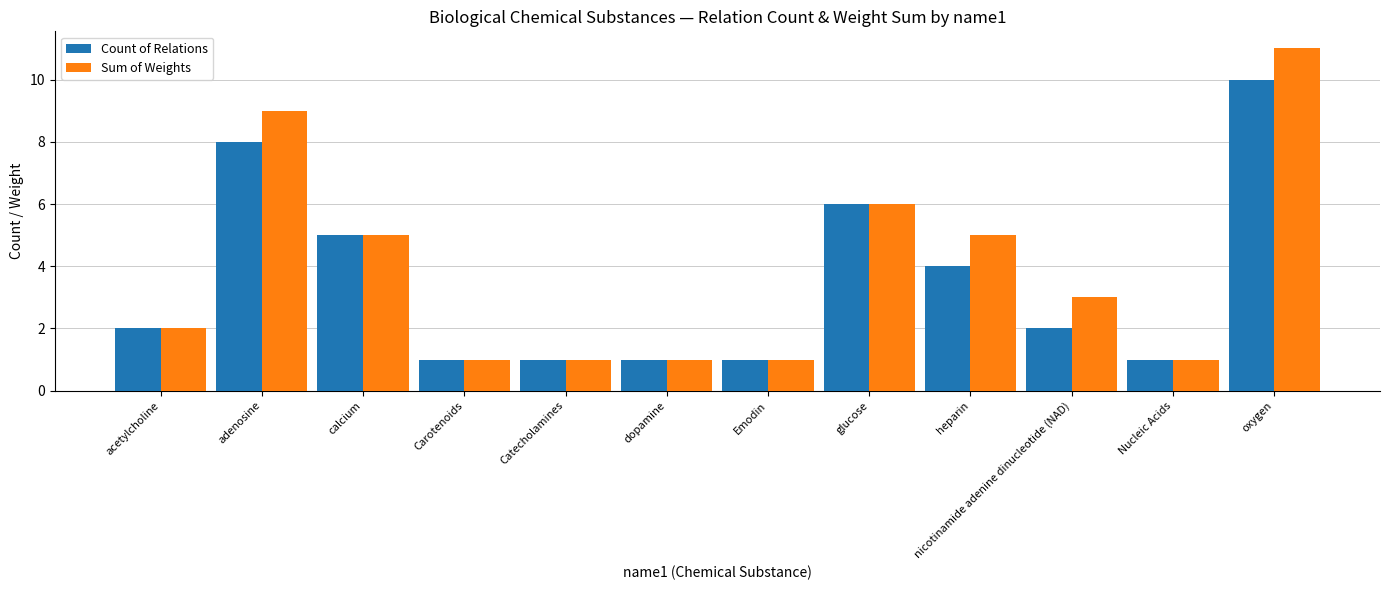

Which category has the highest value across all series?

oxygen